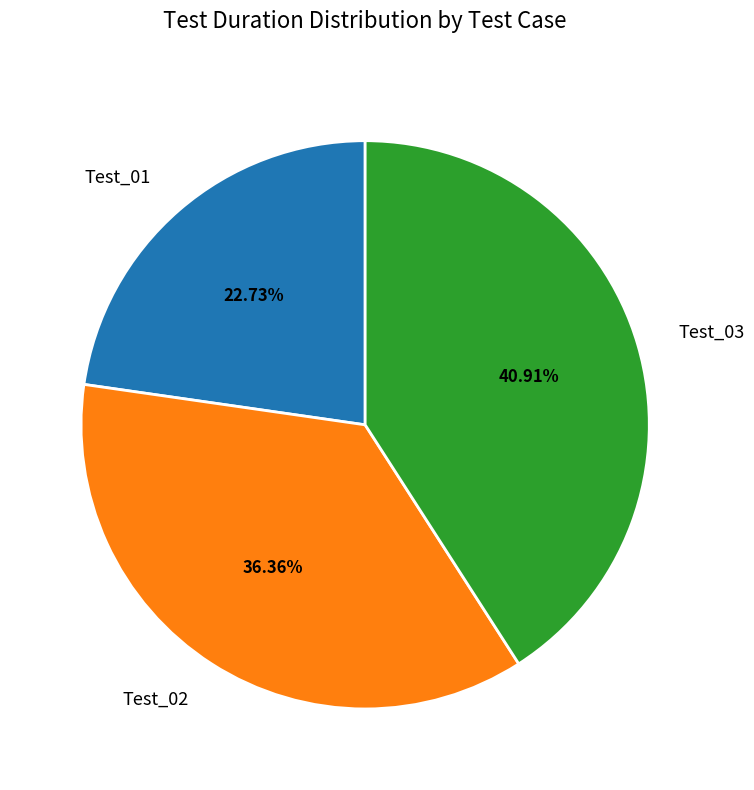

What is the ratio of the value at Test_01 to the value at Test_02?

0.6